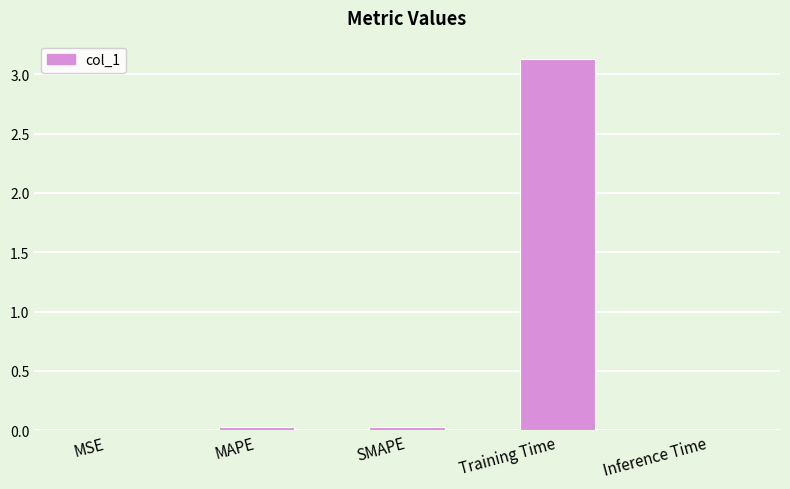

Which label corresponds to the largest value in the chart?

Training Time